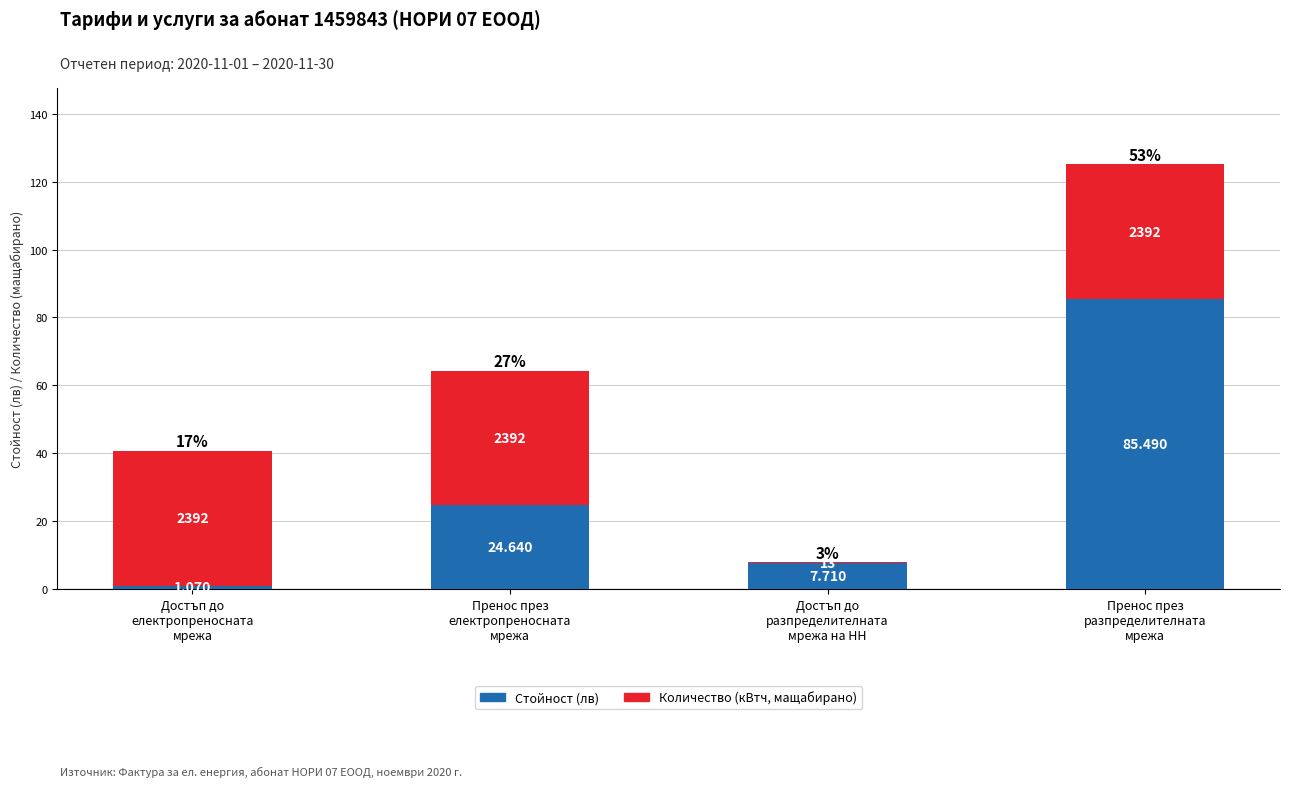

What is the sum of all Количество (кВтч, мащабирано) values?

118.9